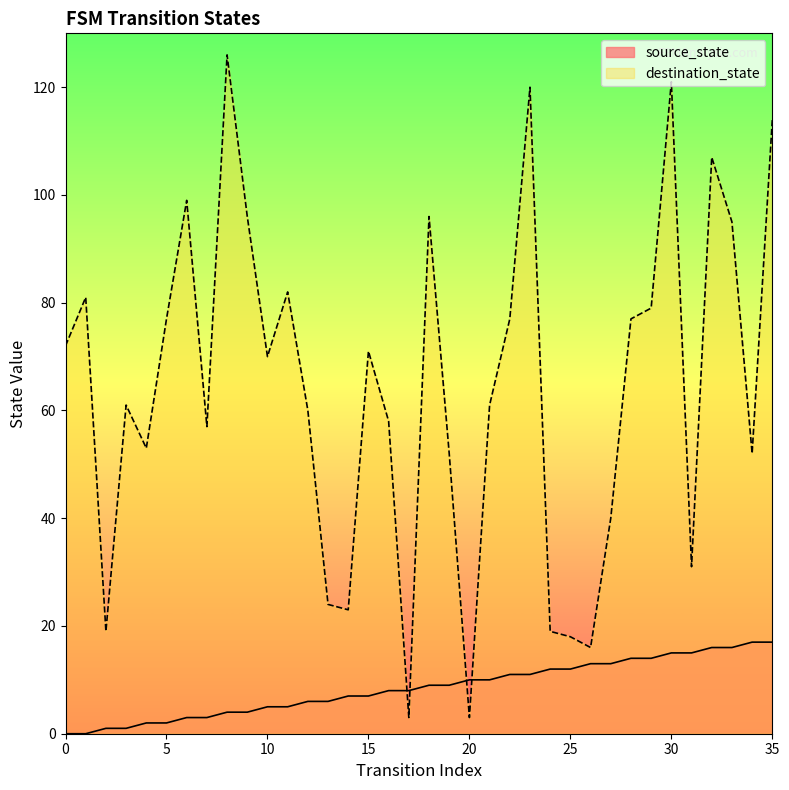

List the series in order of their overall mean, highest first.

destination_state, source_state